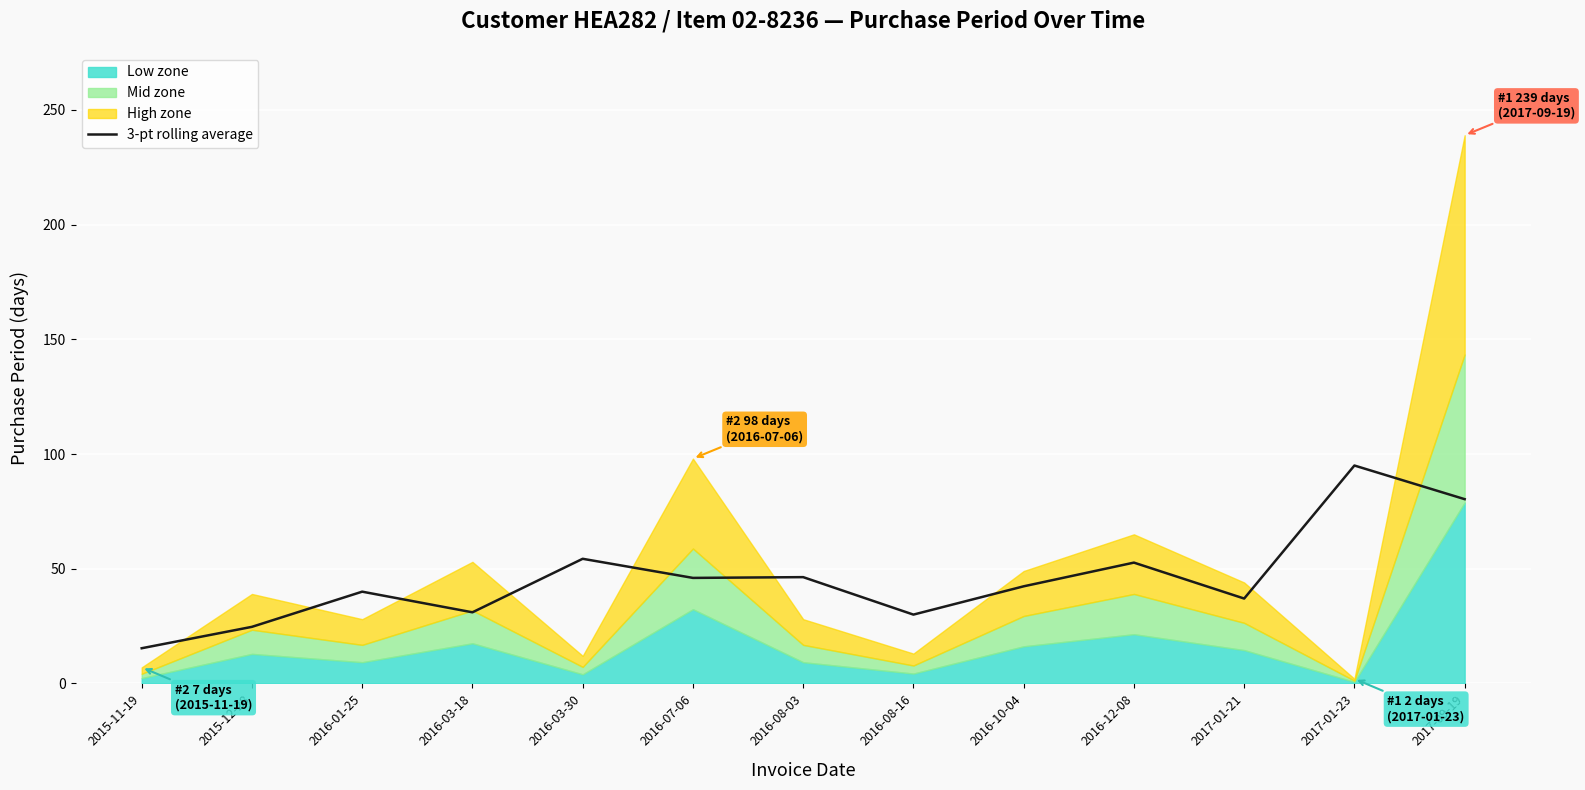

How many values are below 42?

6